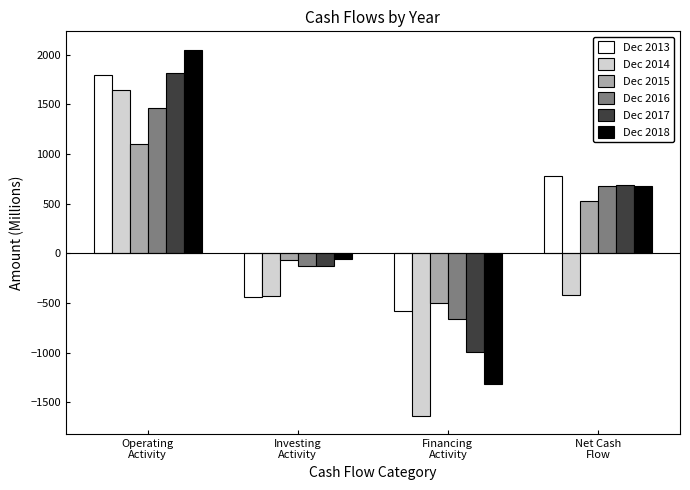

Which series changed the most between Investing
Activity and Financing
Activity?

Dec 2018